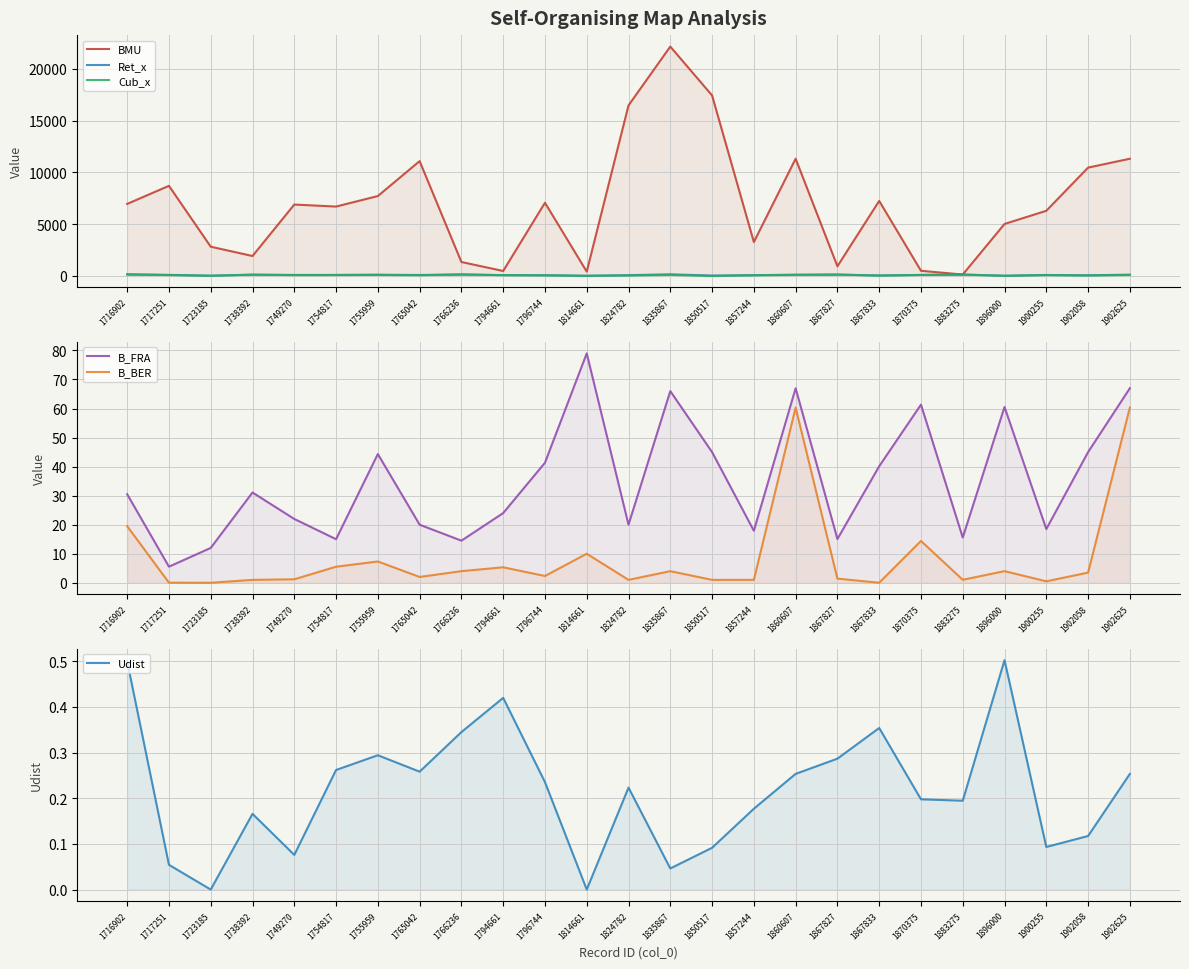

Between which two adjacent categories do Cub_x and Udist first intersect?

1835867 and 1850517